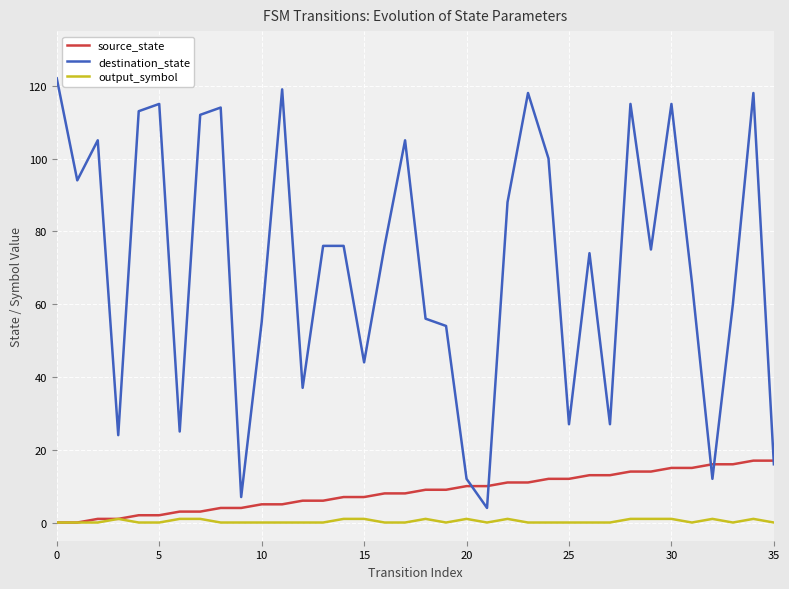

How many categories are shown in the chart?

36